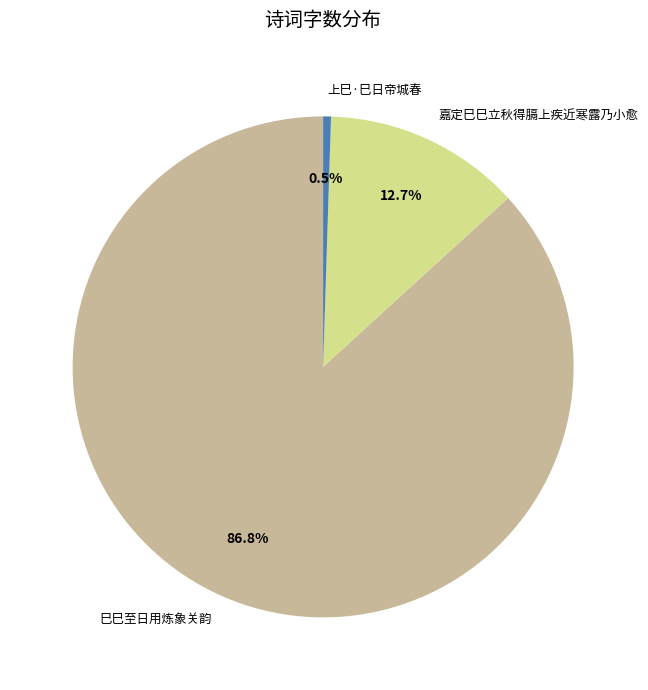

What is the ratio of the value at 巳巳至日用炼象关韵 to the value at 嘉定巳巳立秋得膈上疾近寒露乃小愈?

6.8